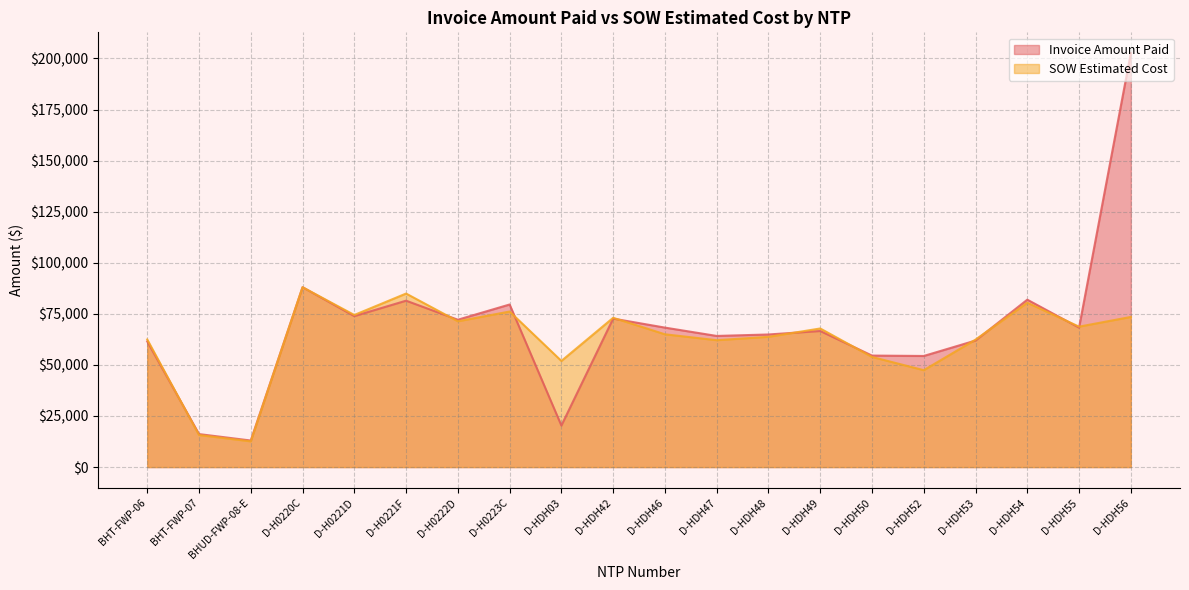

What are all the series names shown in the legend?

Invoice Amount Paid, SOW Estimated Cost